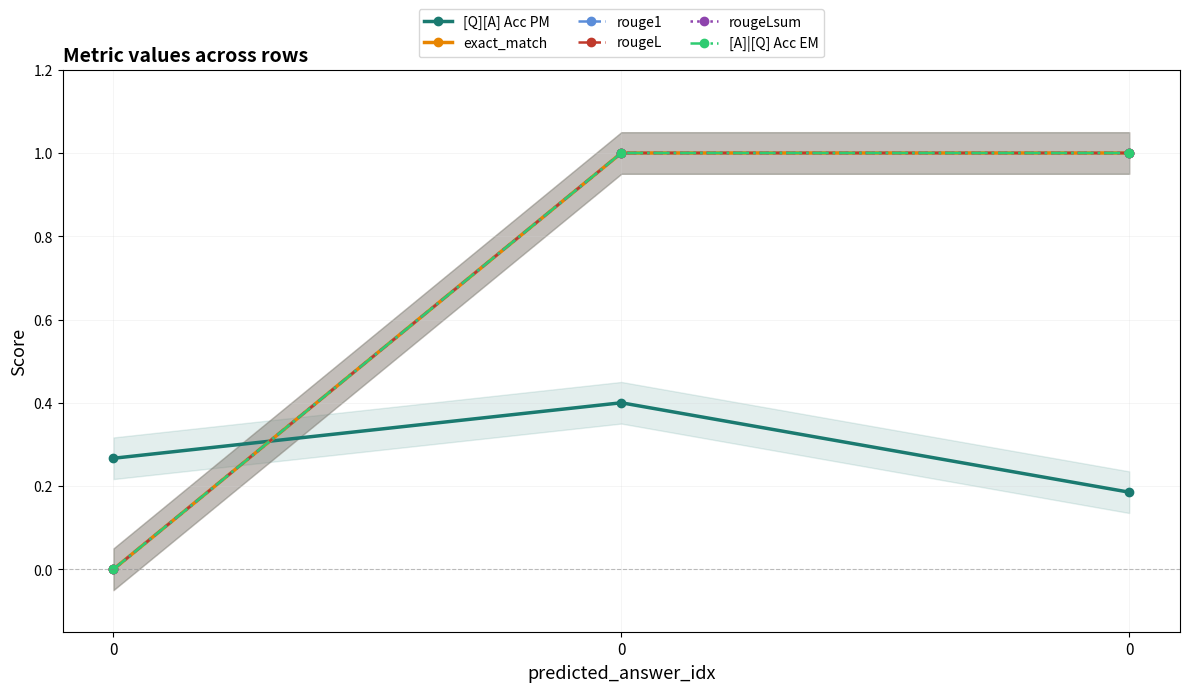

True or false: [Q][A] Acc PM has a value of 0.2 at 0.

False